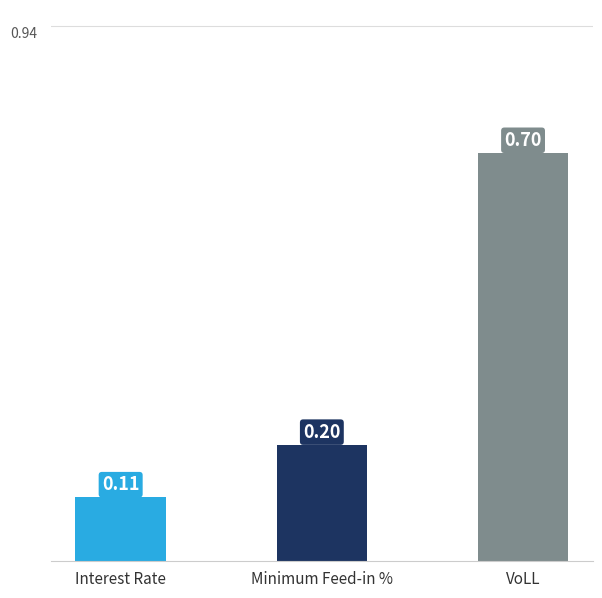

How many categories are shown in the chart?

3